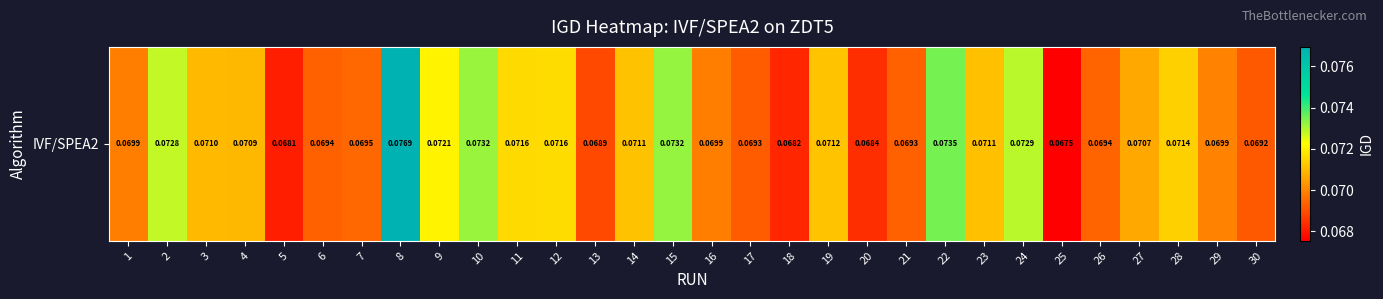

Reading left to right, transcribe all the data shown in this chart.

0.1	0.1	0.1	0.1	0.1	0.1	0.1	0.1	0.1	0.1	0.1	0.1	0.1	0.1	0.1	0.1	0.1	0.1	0.1	0.1	0.1	0.1	0.1	0.1	0.1	0.1	0.1	0.1	0.1	0.1